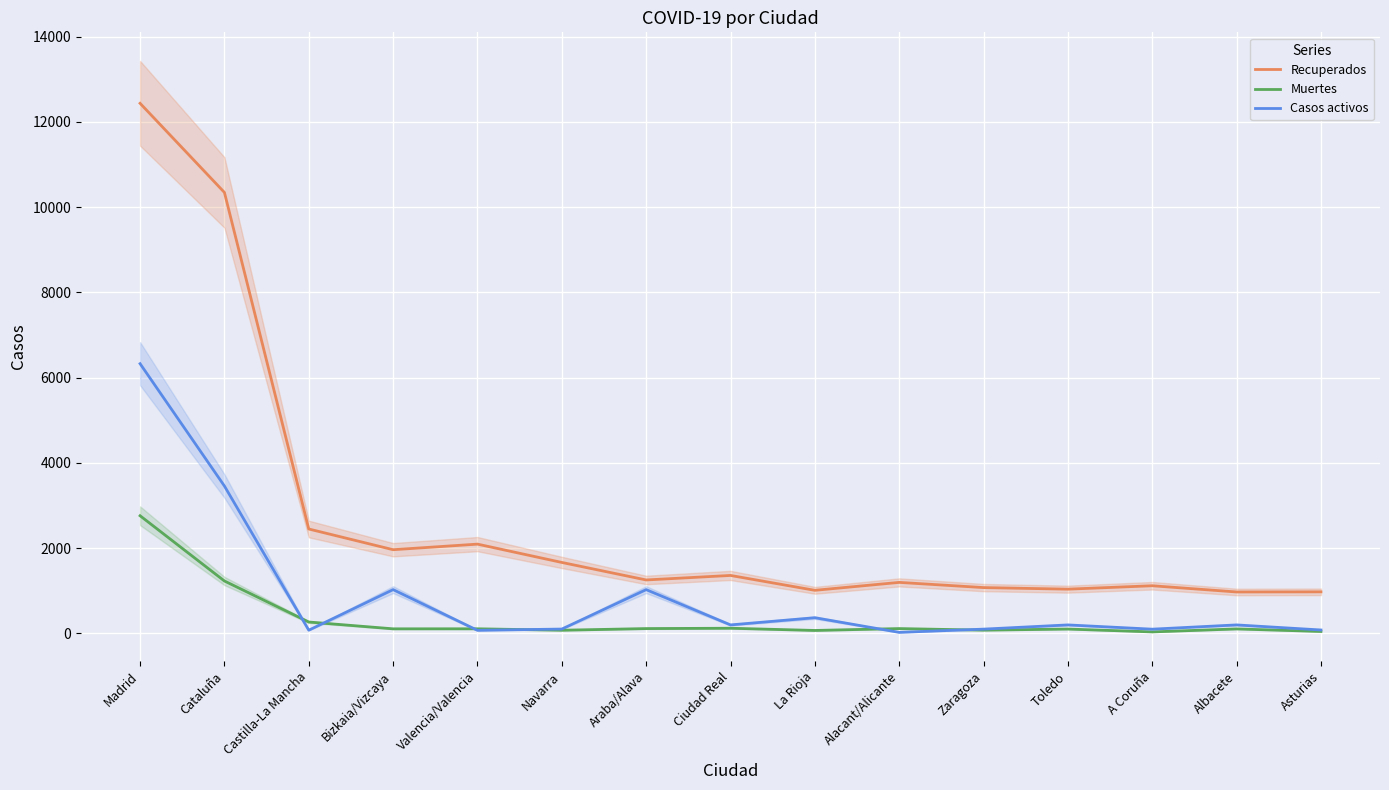

Does the chart display data point markers on the line(s)?

No